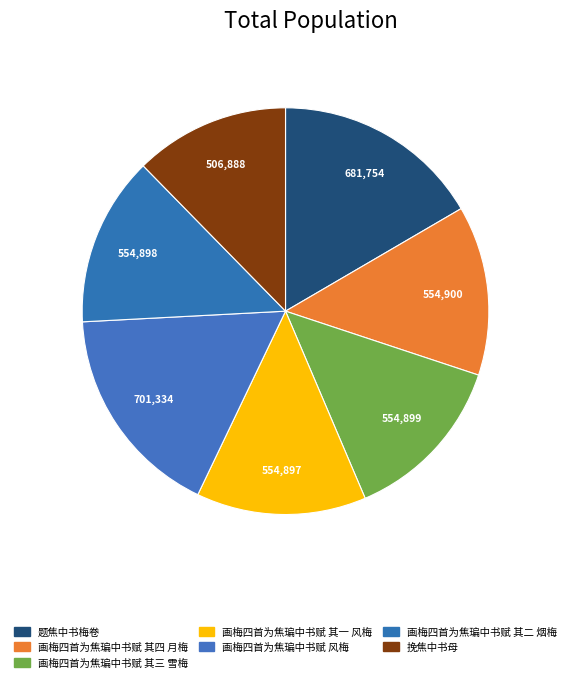

How many segments does this pie chart have?

7